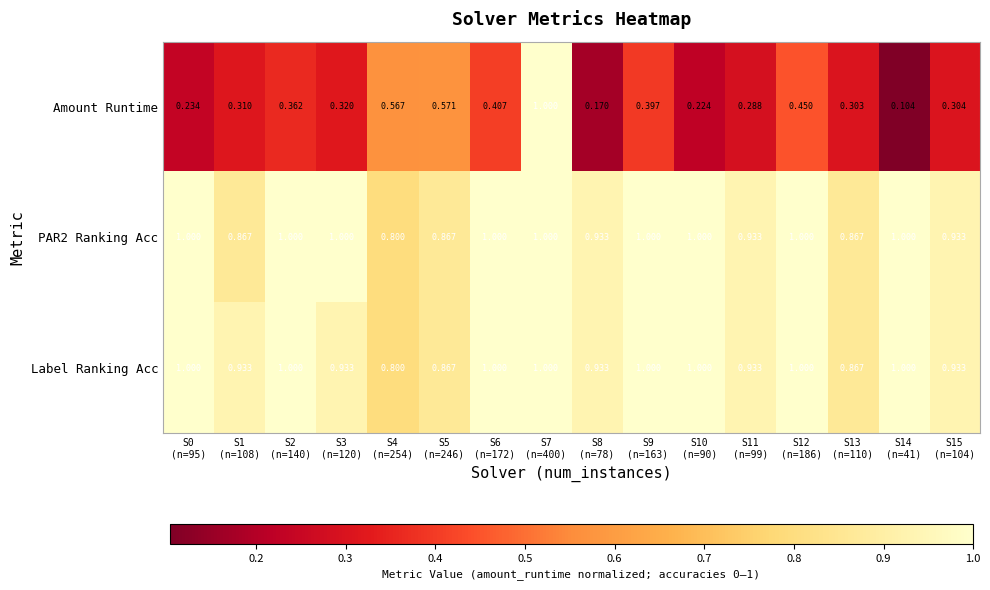

Which series has the largest range (max minus min)?

Amount Runtime